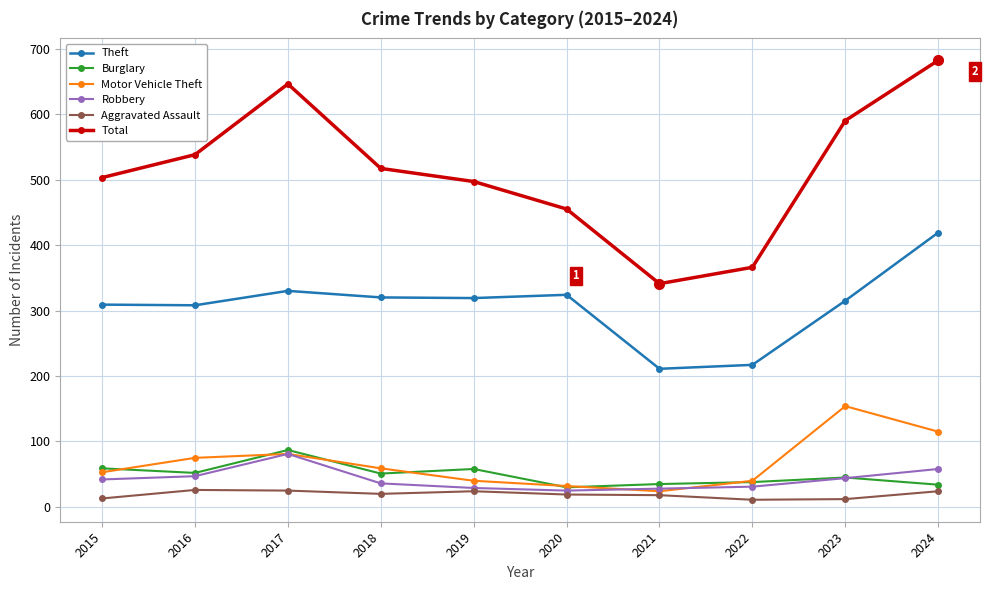

The Motor Vehicle Theft series shows 57 at 2020. True or false?

False